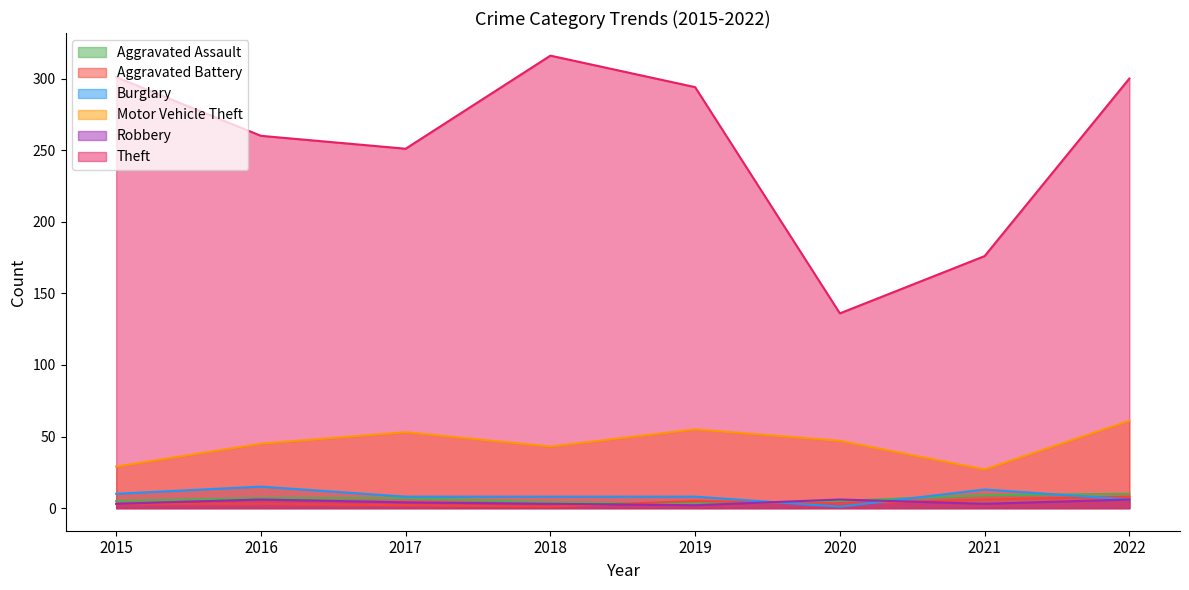

How many values in the Robbery series are below 4?

4